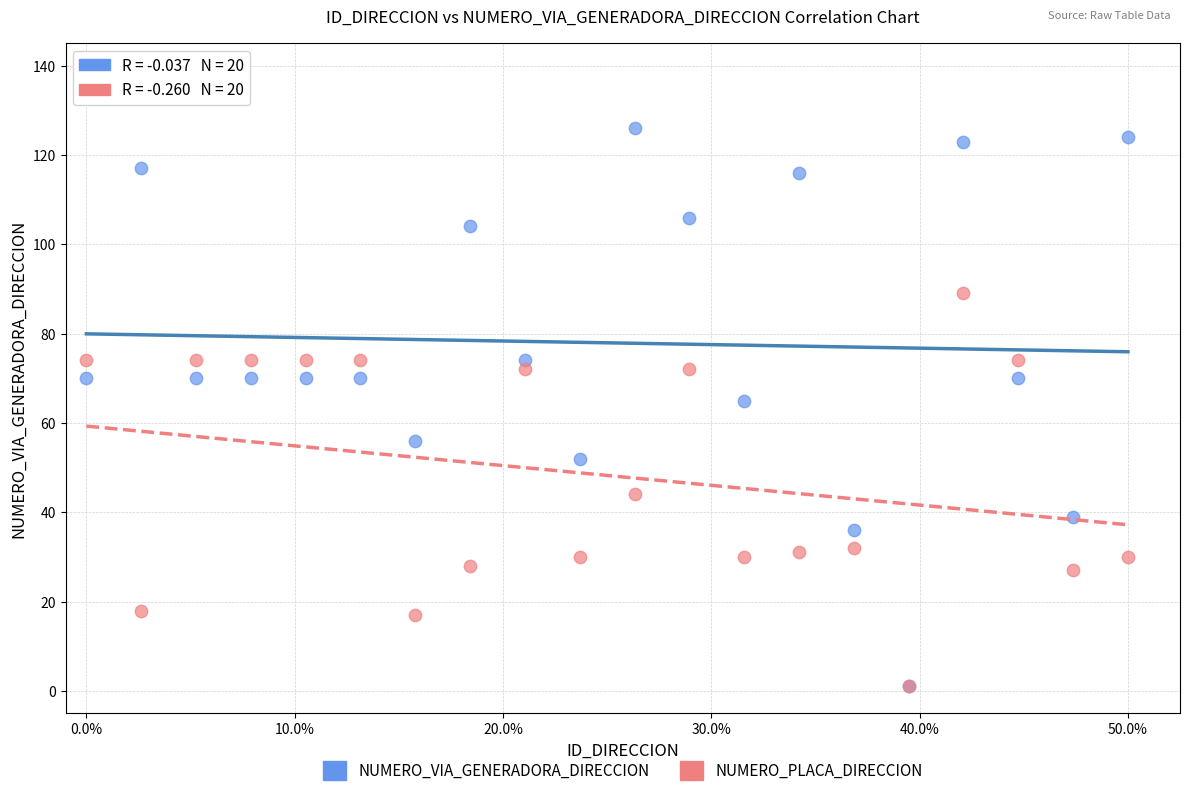

In the NUMERO_VIA_GENERADORA_DIRECCION series, what Y value is closest to 63?

65